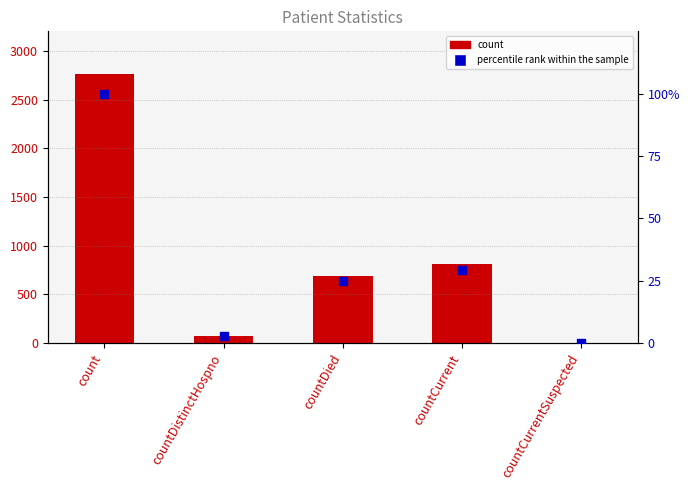

Which series has the largest total across all categories?

count